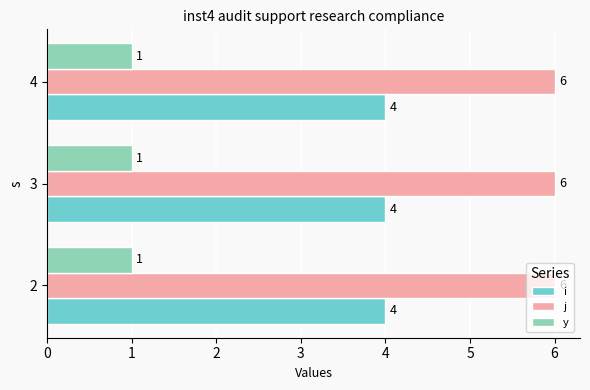

Rank the series by their maximum value, from highest to lowest.

j, i, y